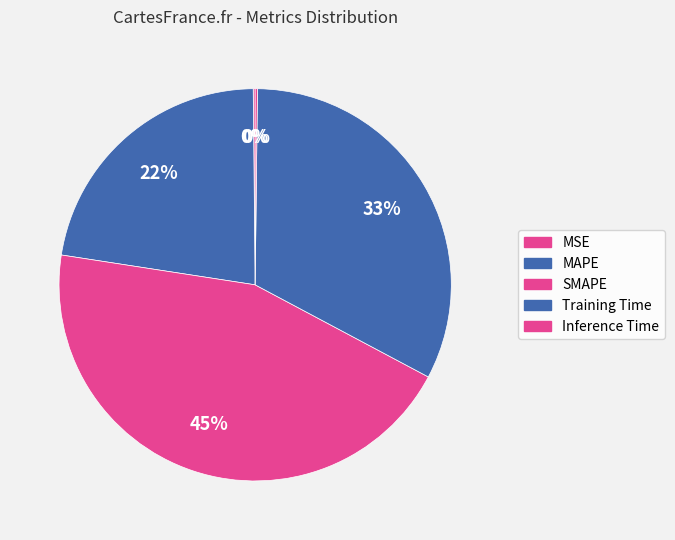

What percentage is the MAPE slice, to the nearest percent?

22%